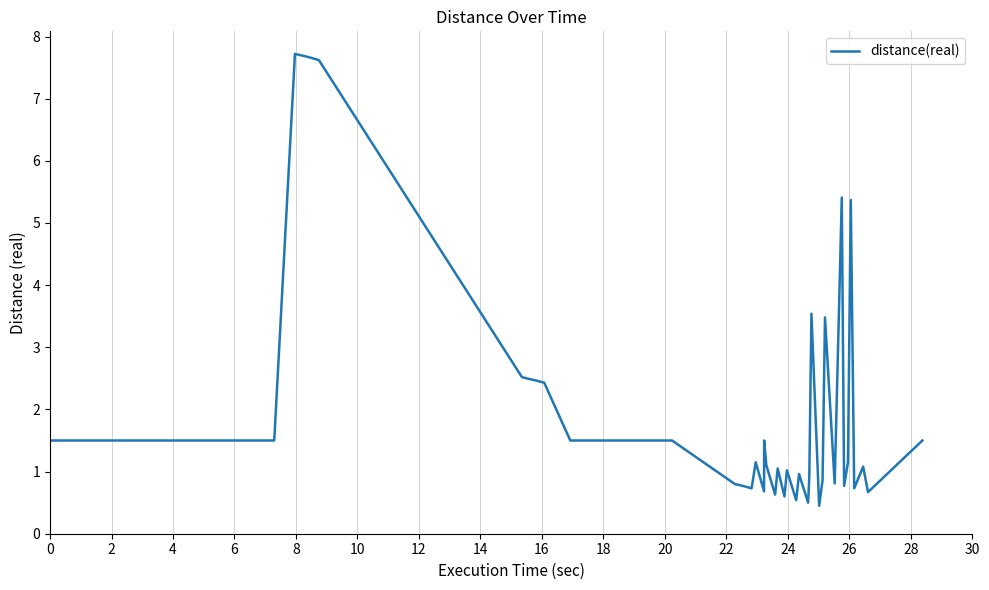

What is the difference between the maximum and minimum values?

7.3